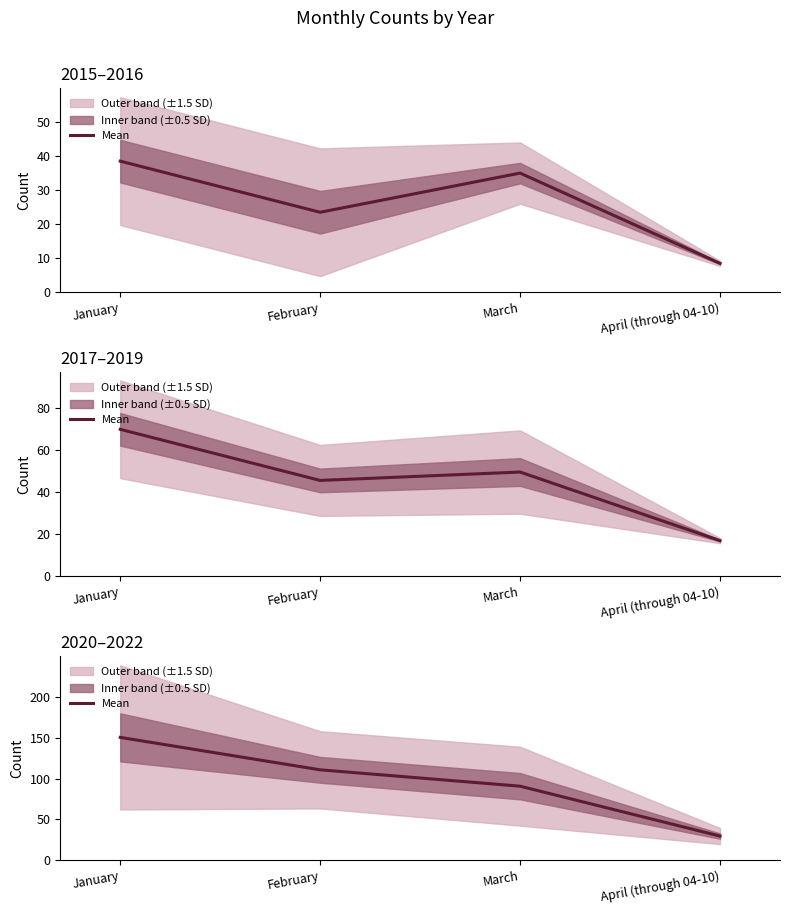

How many values are below 110?

2